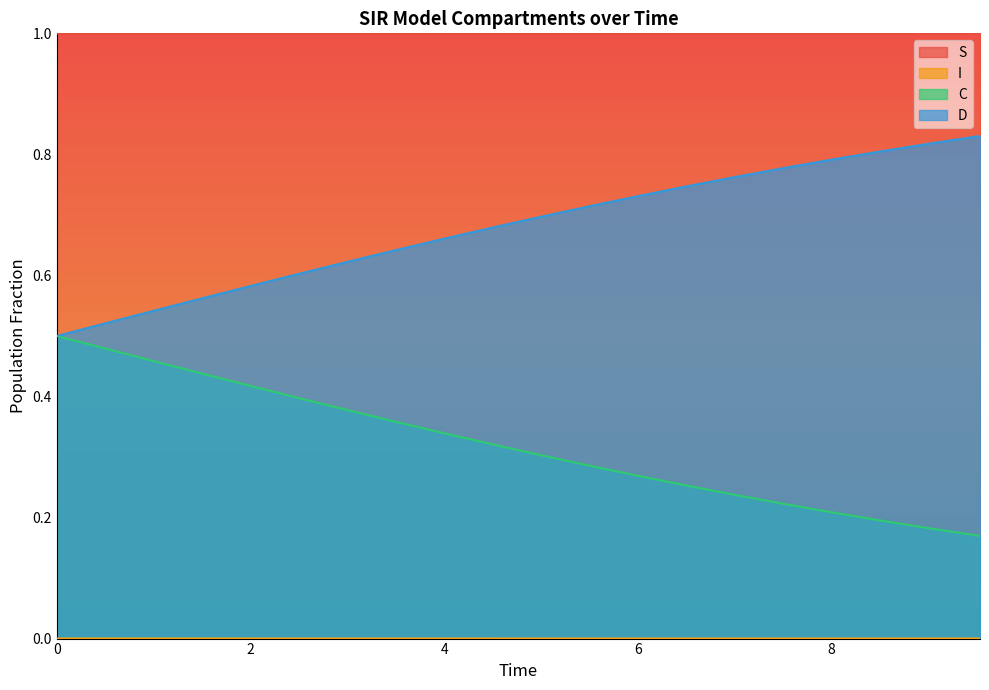

True or false: S and I intersect in this chart.

False